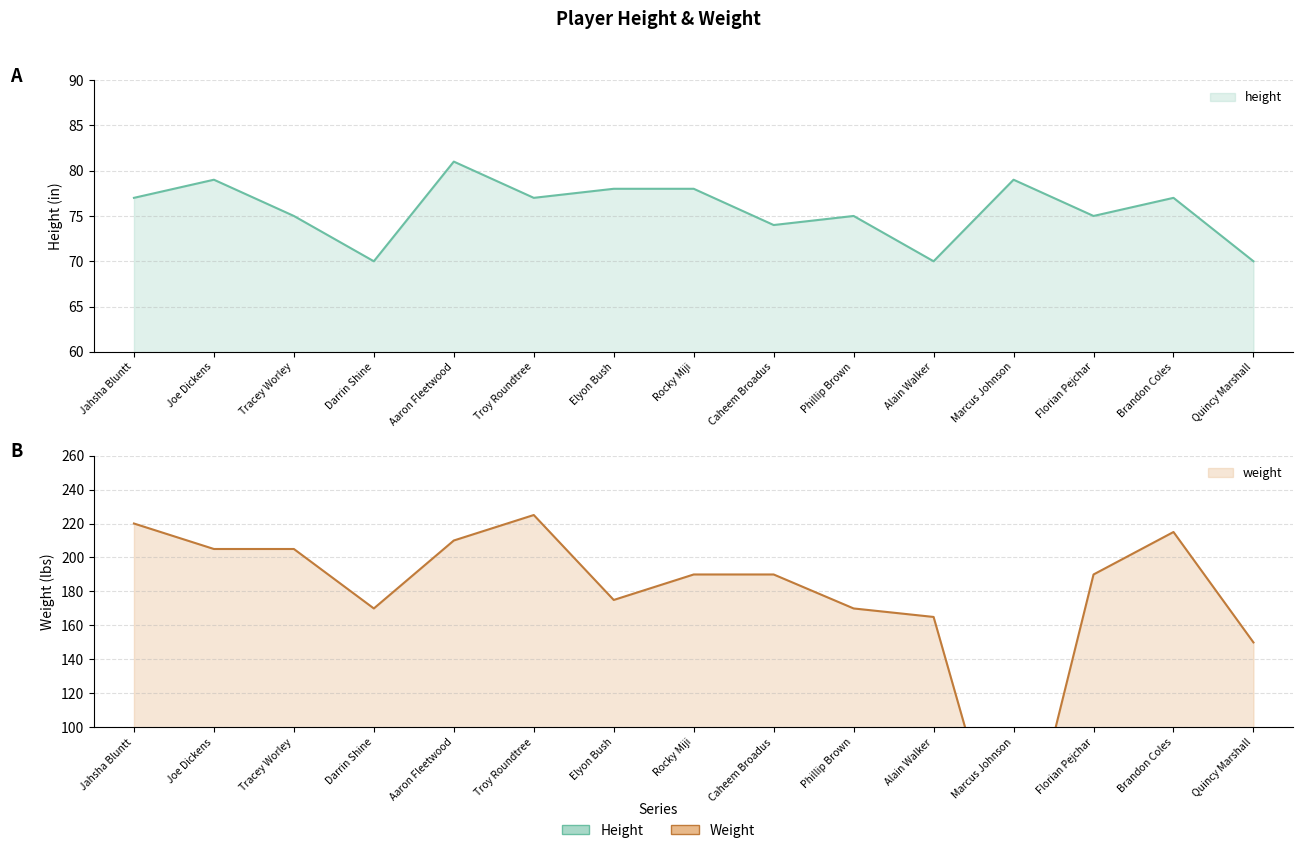

Does the chart have visible grid lines?

Yes